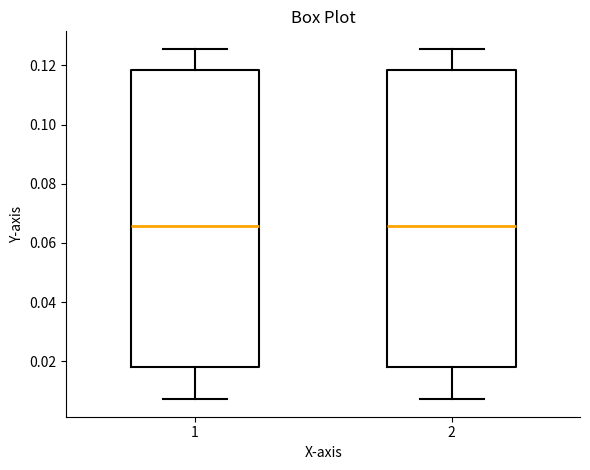

Where is the upper edge of the box at x = 2 on the y-axis? The values are not printed on the chart, so give them approximately, as read against the axis.

0.118